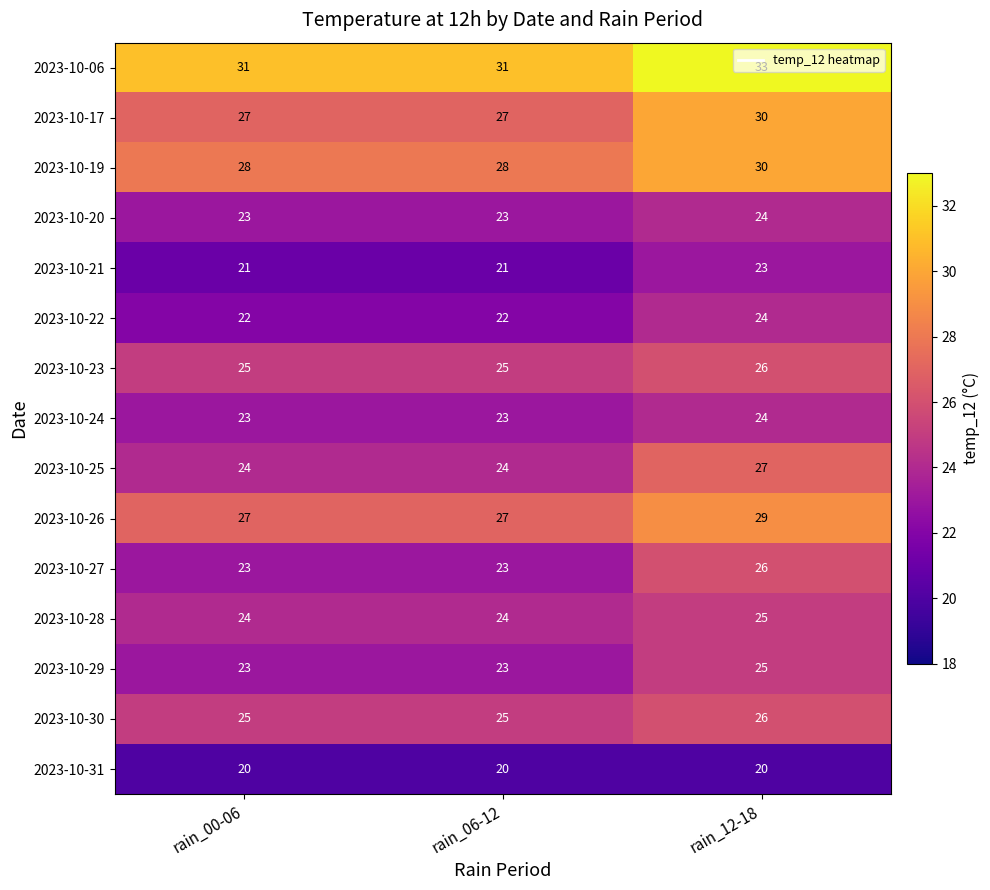

At which category is the sum across all series the highest?

rain_12-18